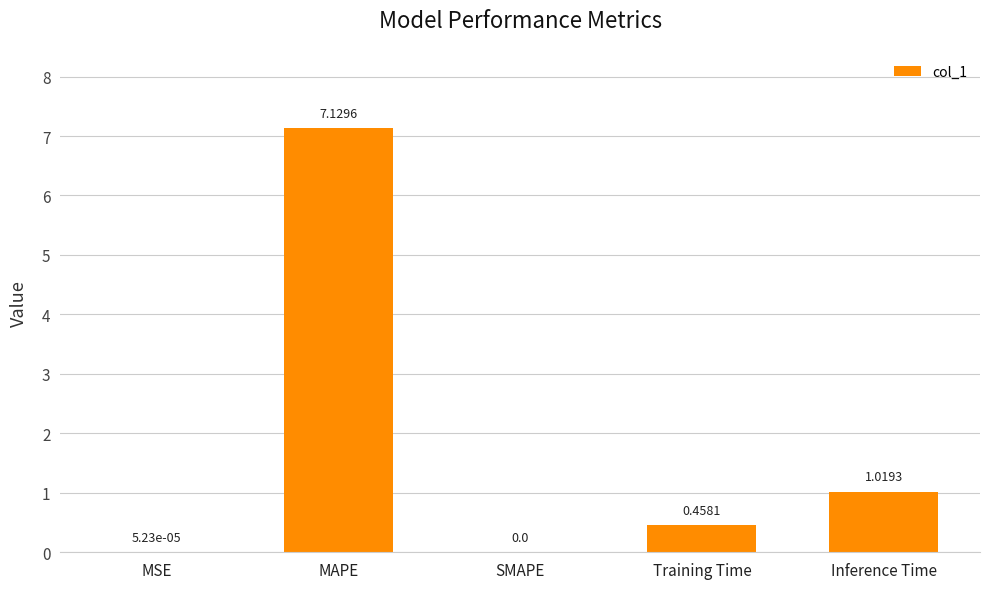

Which has a higher value, Inference Time or Training Time?

Inference Time